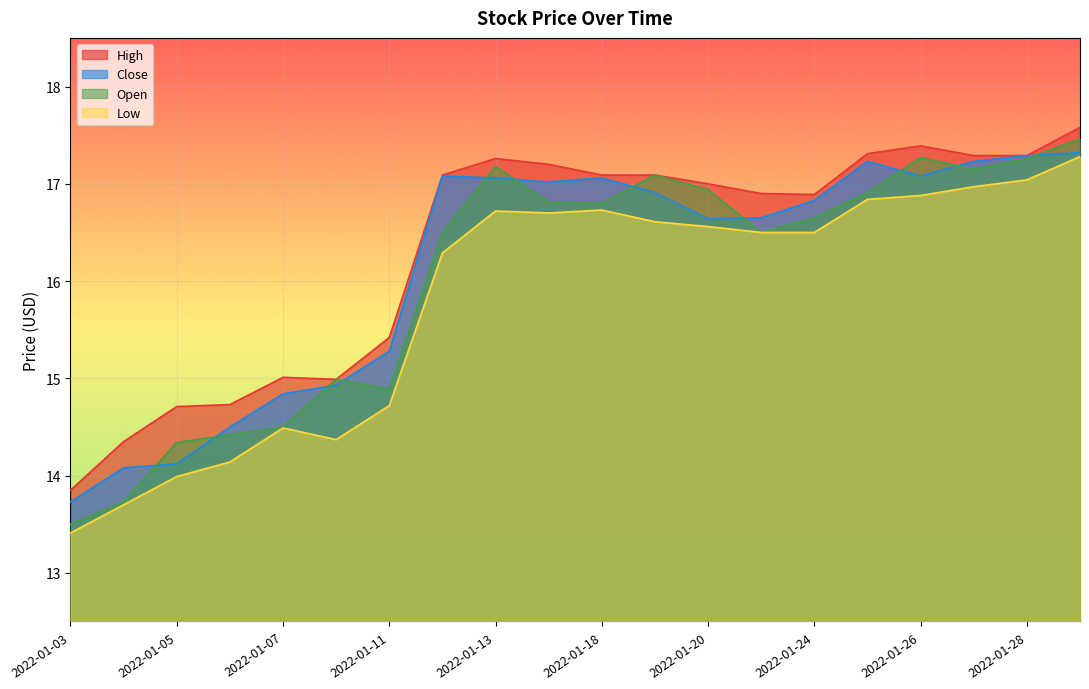

List the series in order of their overall mean, highest first.

High, Close, Open, Low